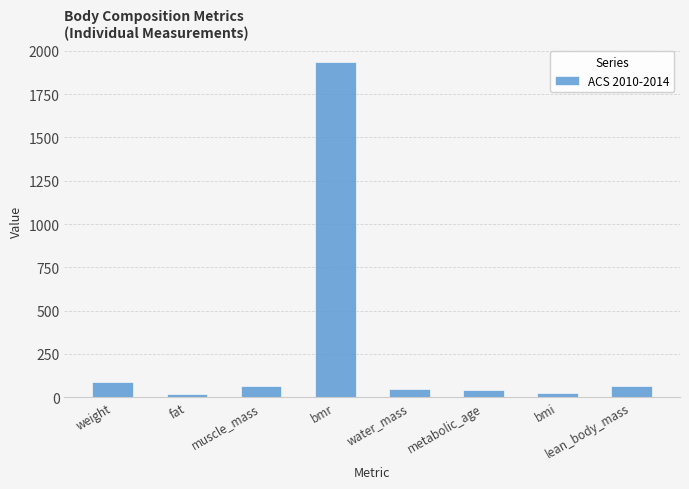

What is the maximum value shown in the chart?

1937.0